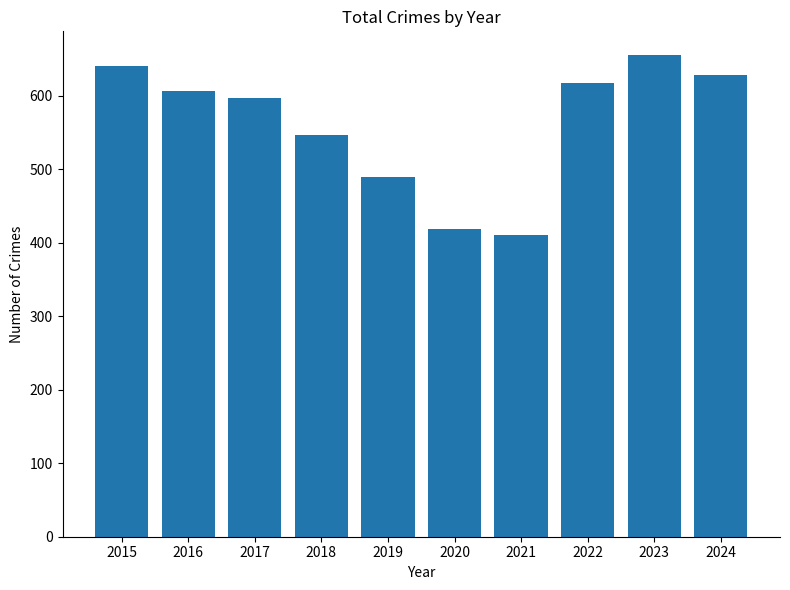

True or false: the data shows 221 at 2020.

False